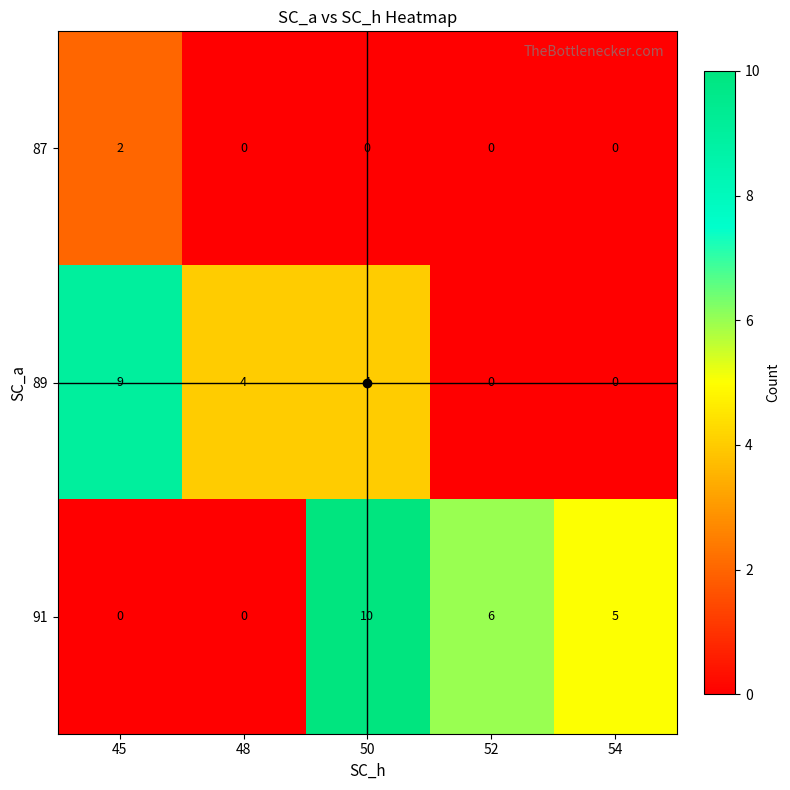

Which category has the highest value in the 91 series?

50